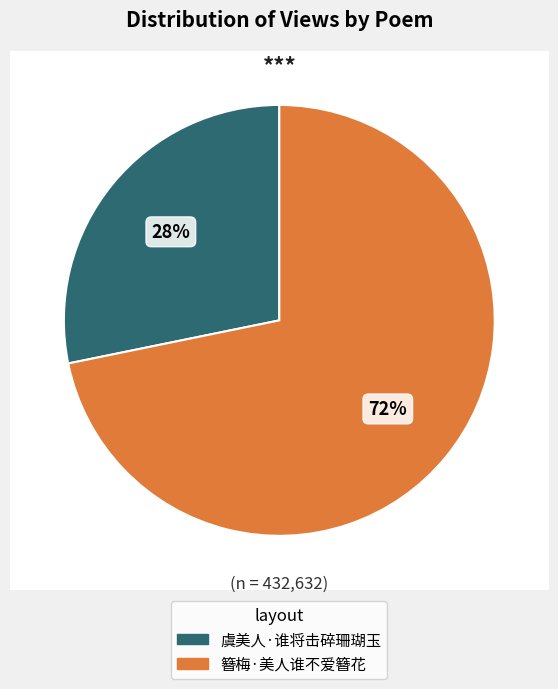

What is the change in value from 虞美人·谁将击碎珊瑚玉 to 簪梅·美人谁不爱簪花?

+188562